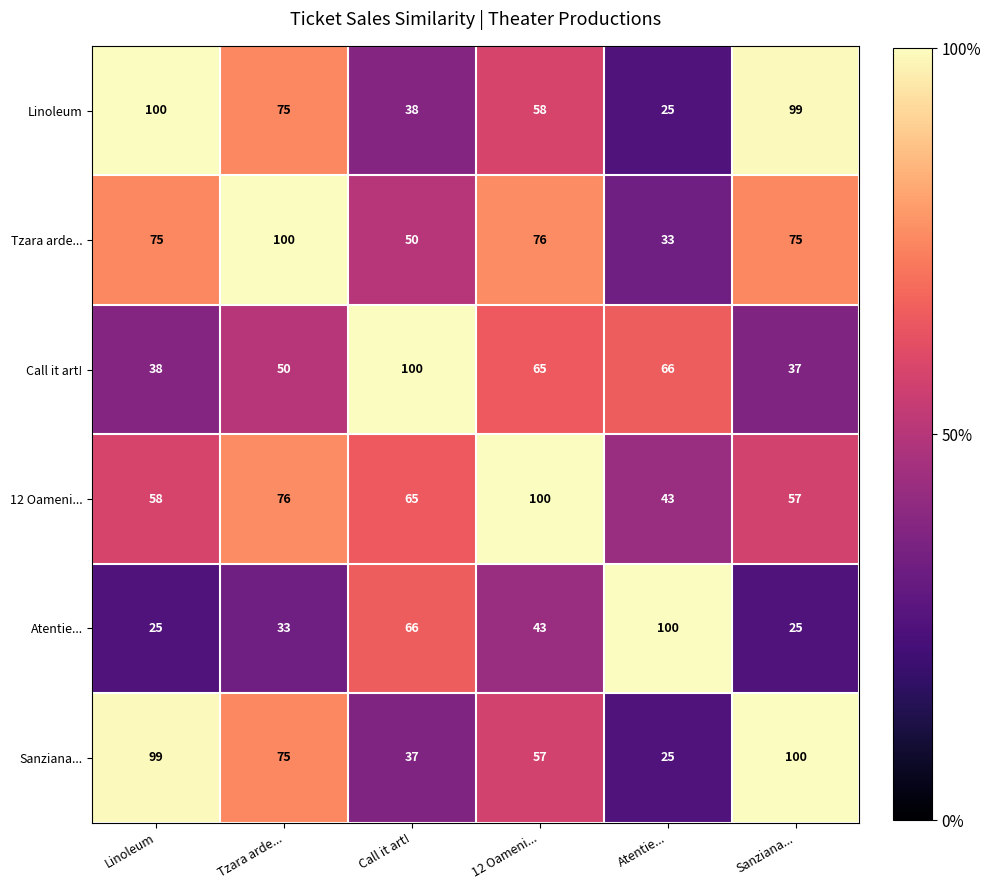

What is the difference between the highest and lowest values at Linoleum?

75